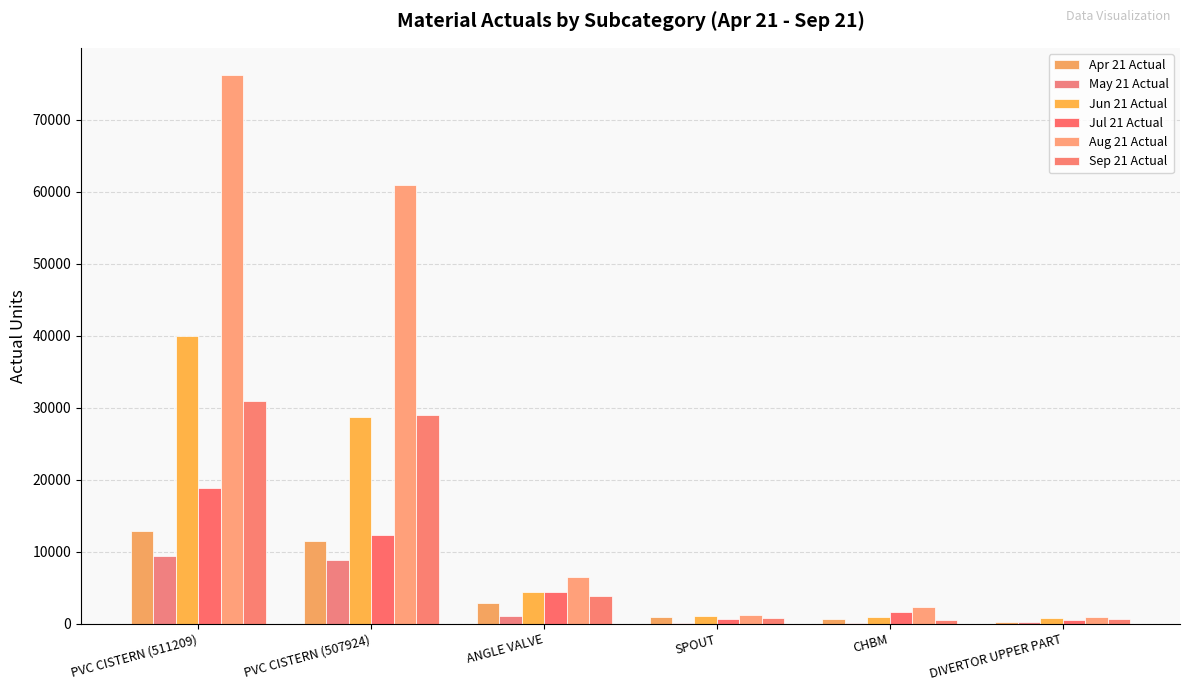

Which series has the largest total across all categories?

Aug 21 Actual